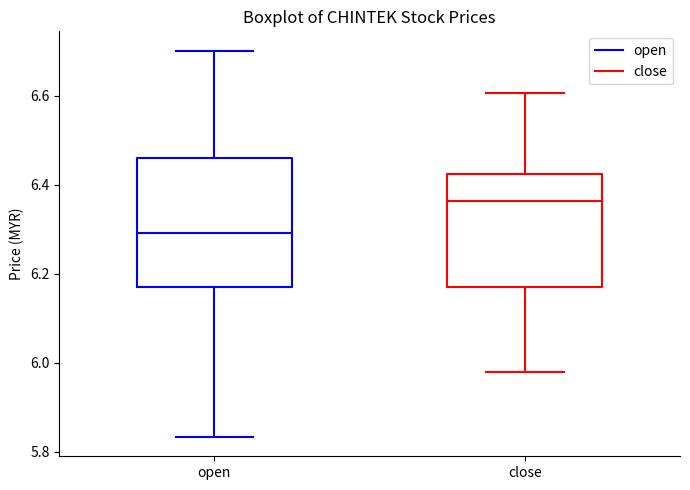

Reading left to right, transcribe this box plot: for each box, give where its median line is, the range the box spans, and where its two whiskers end, as read against the y-axis. The values are not printed on the chart, so give them approximately, as read against the axis.

open: median 6.30, box 6.18 to 6.46, whiskers 5.84 to 6.70
close: median 6.36, box 6.18 to 6.42, whiskers 5.98 to 6.60